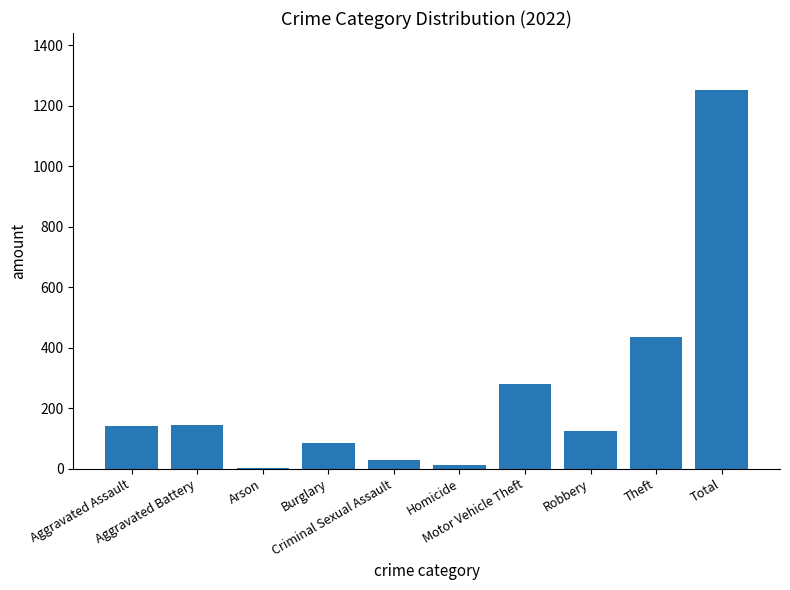

What is the maximum value shown in the chart?

1253